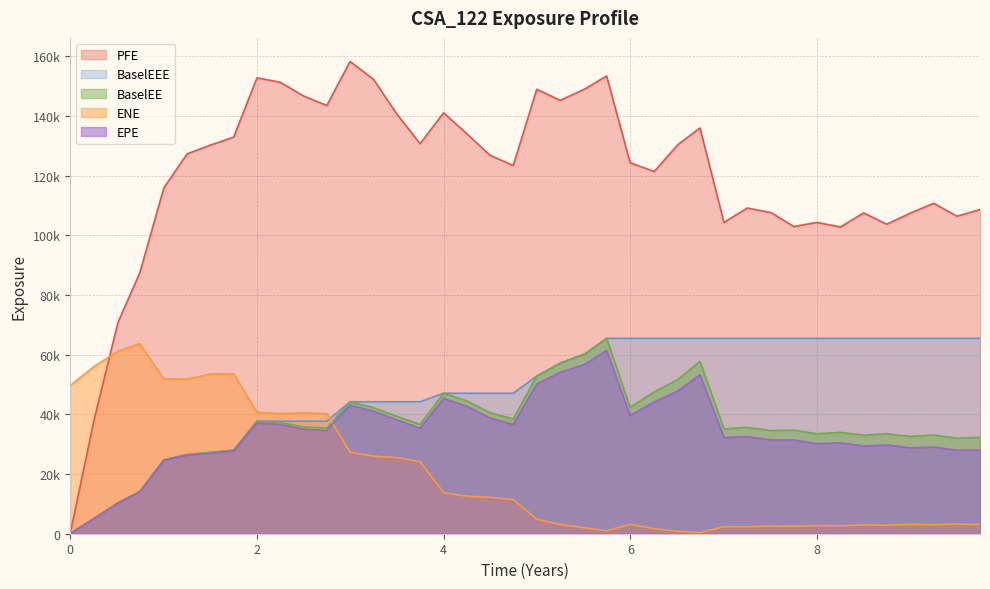

What is the difference between the maximum and minimum values in the PFE series?

158301.0